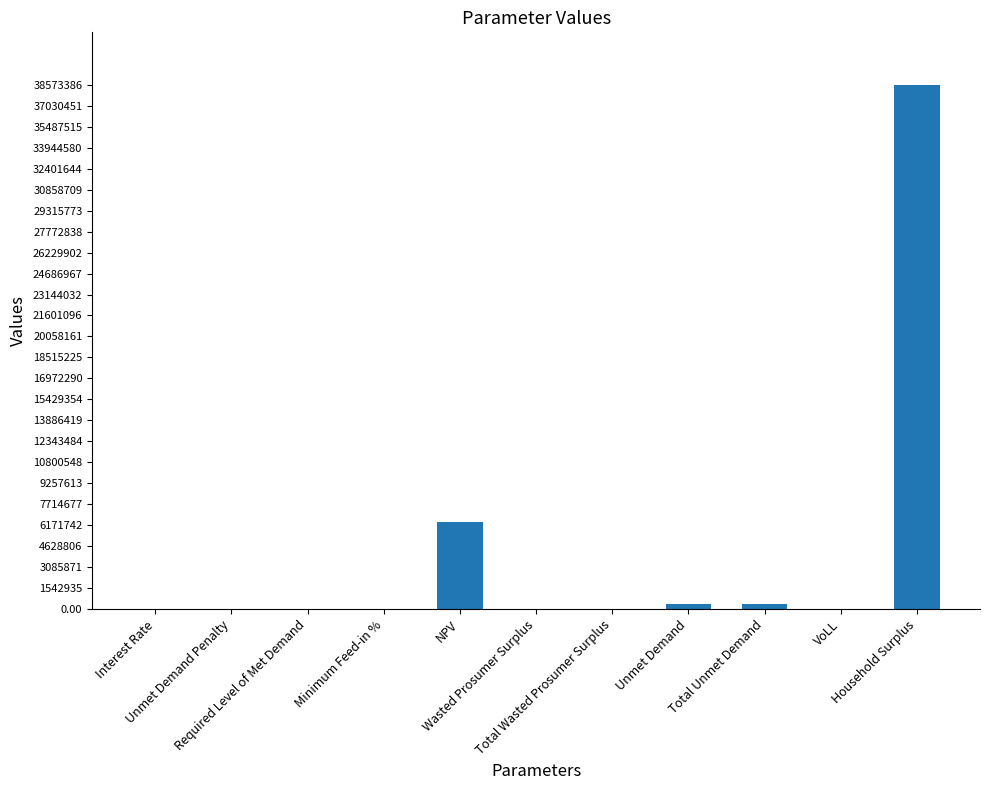

What is the average value?

4160943.1